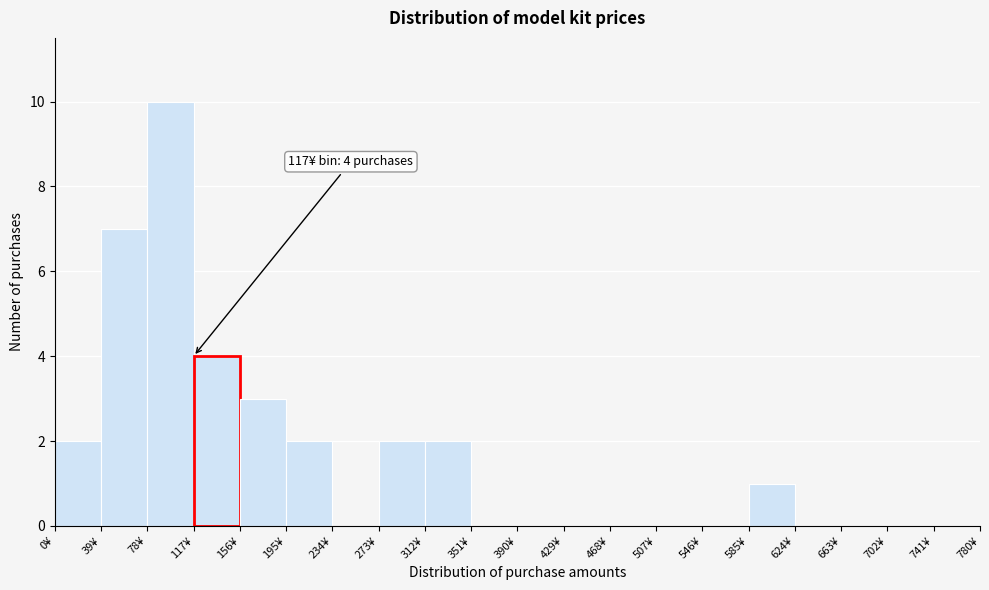

Over which range of the x-axis is the bar tallest?

78 to 117